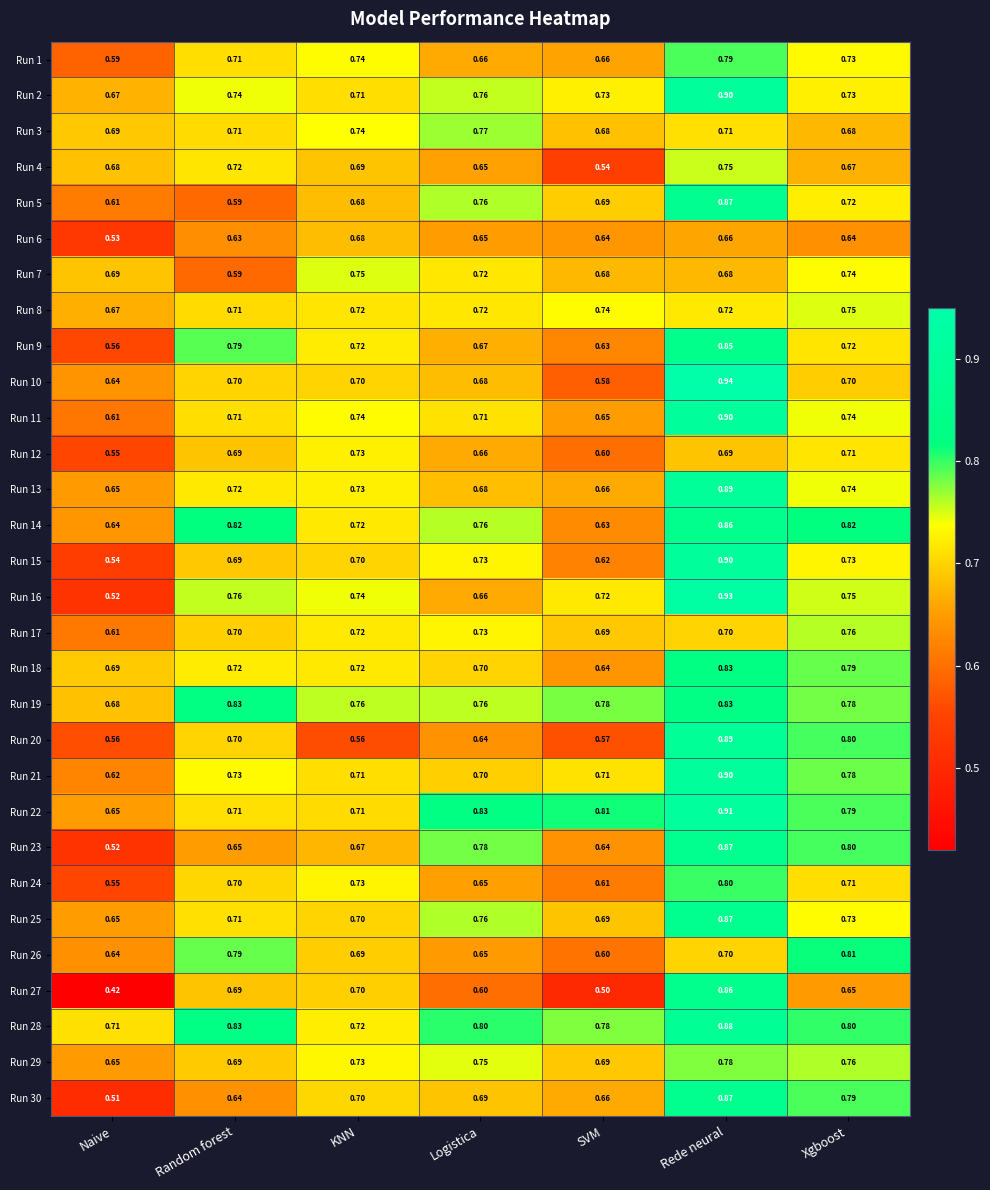

At which label is Run 21 closest to 0?

Naive